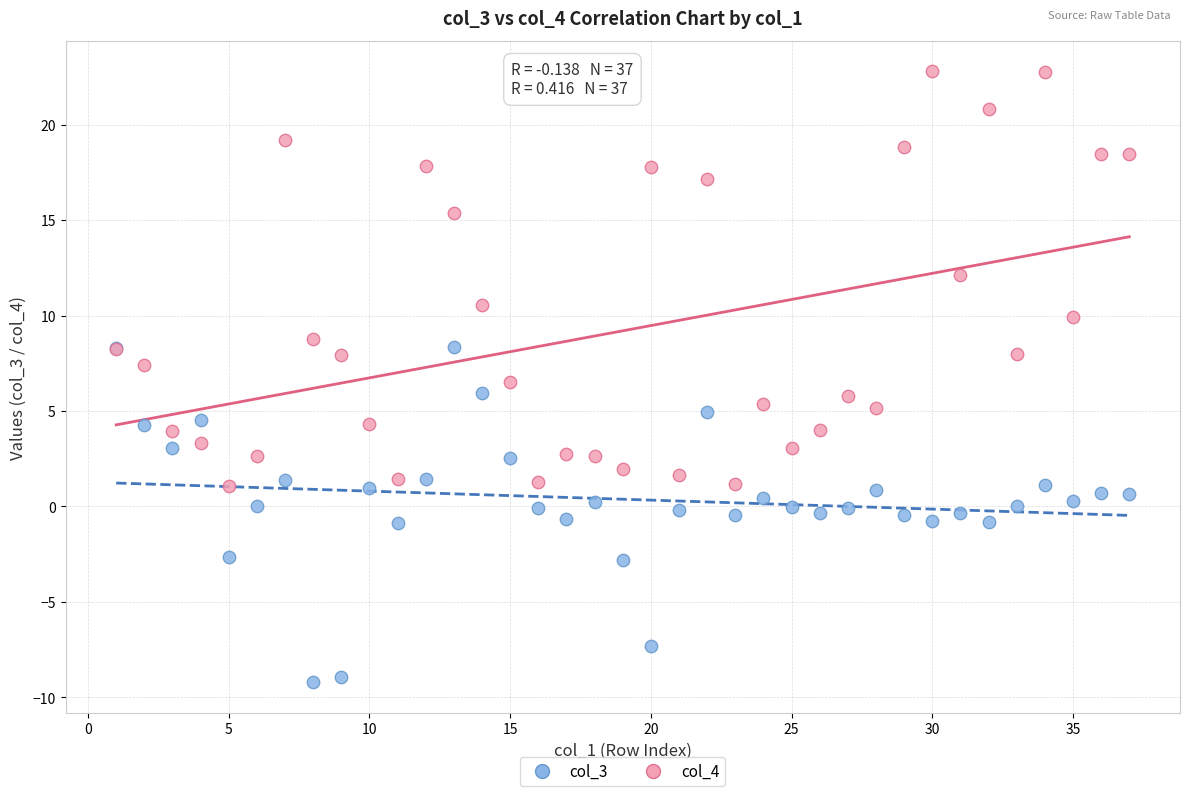

Which series has the widest spread of Y values?

col_4